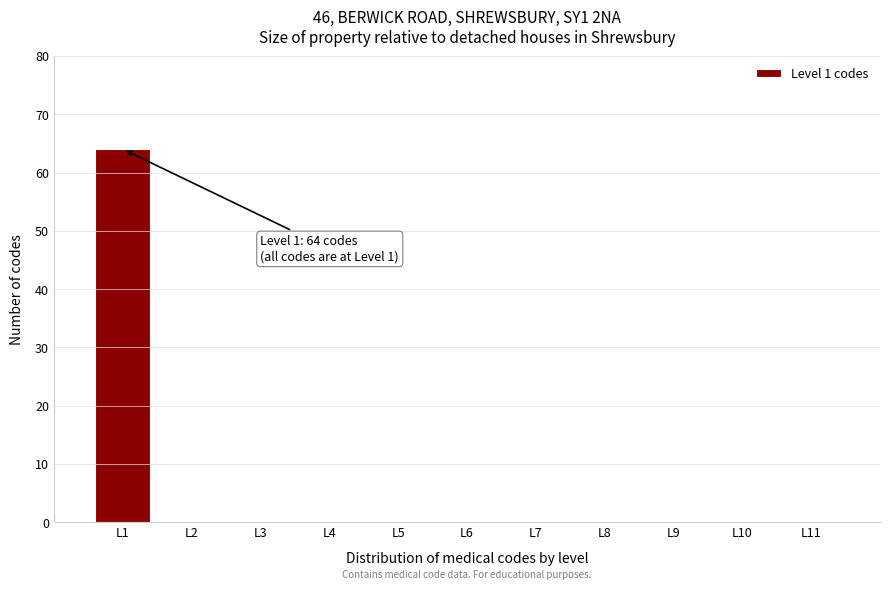

Reading right to left, extract all data points from this chart.

L11=0	L10=0	L9=0	L8=0	L7=0	L6=0	L5=0	L4=0	L3=0	L2=0	L1=64